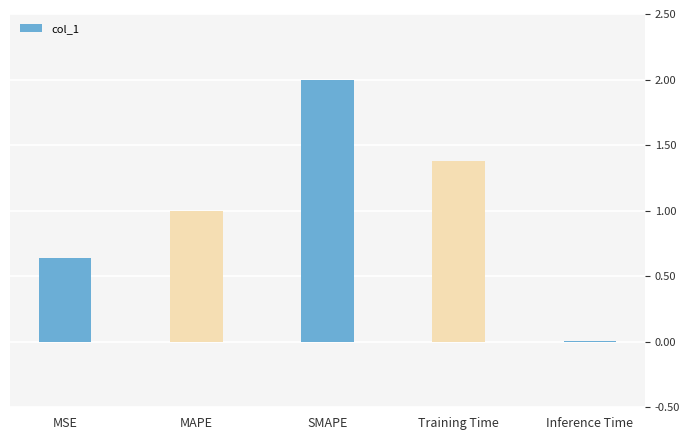

Which category has the highest value across all series?

SMAPE